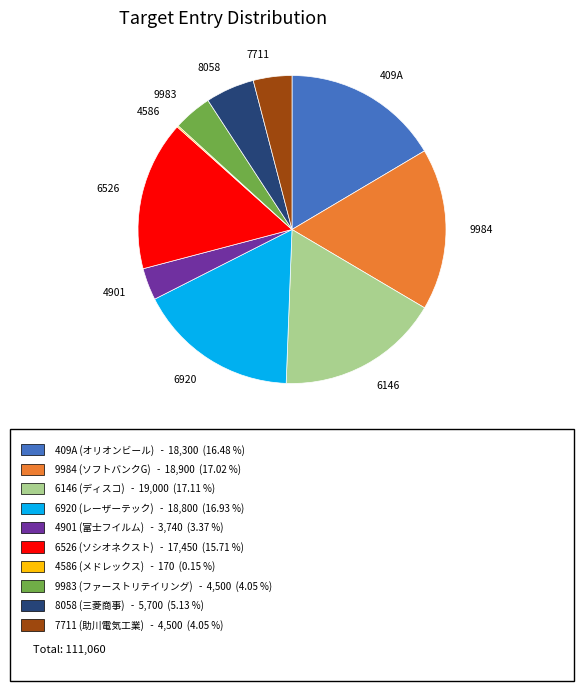

Approximately how many times larger is the value at 6920 compared to 6146?

1.0